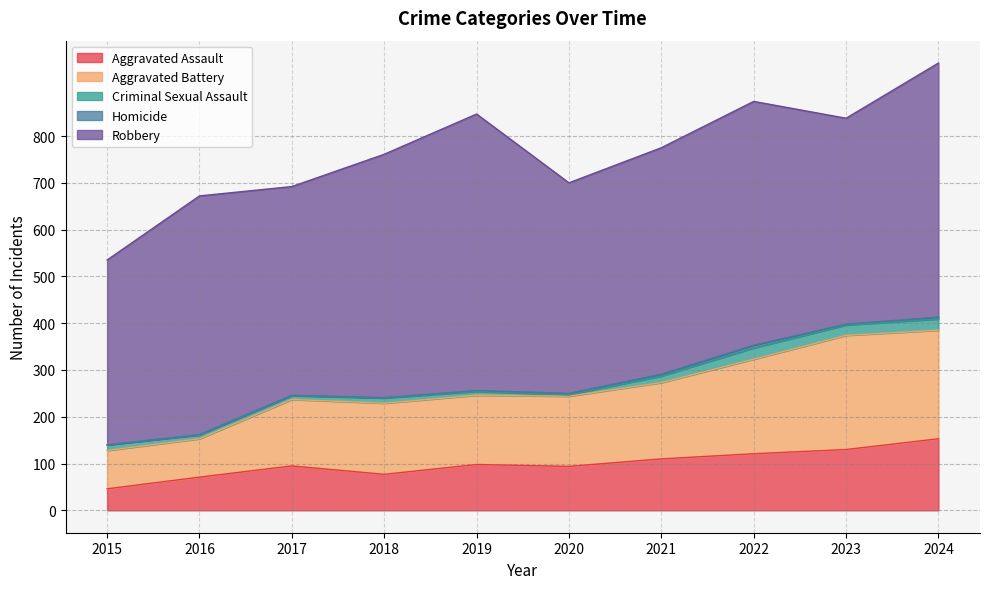

True or false: Aggravated Battery and Aggravated Assault cross at least once.

False